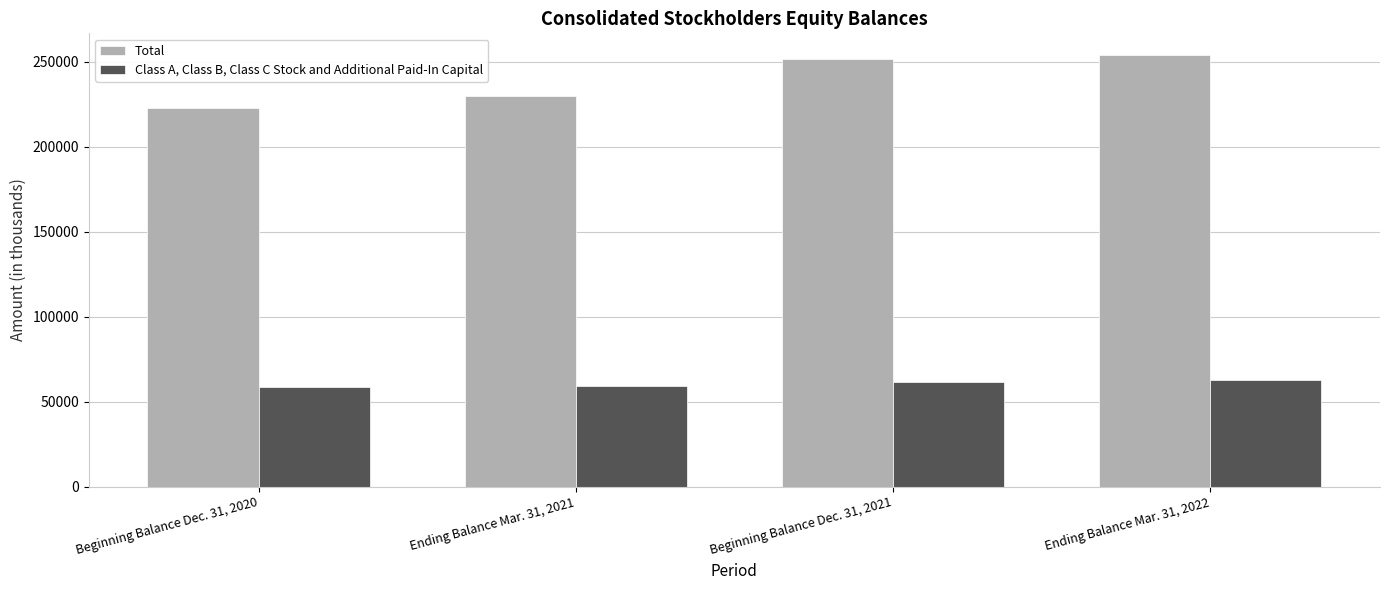

How many series are shown in this chart?

2